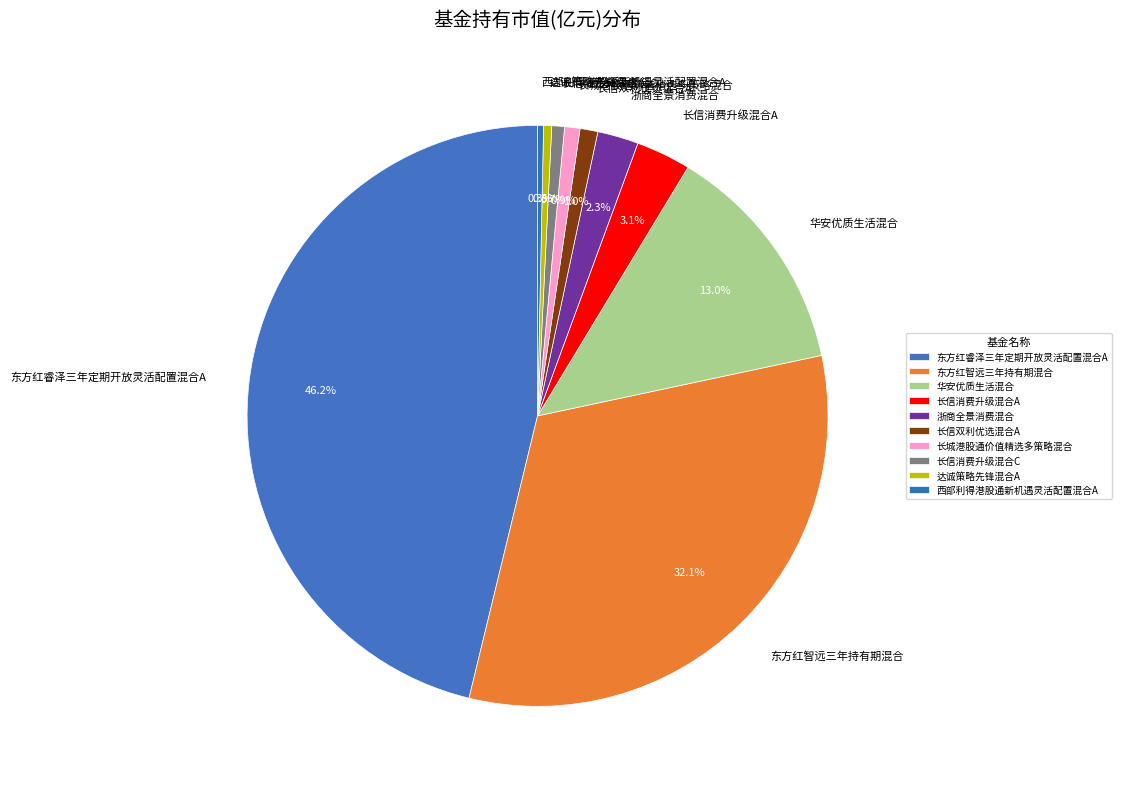

To the nearest percent, what is the combined percentage of 华安优质生活混合 and 东方红智远三年持有期混合?

45%